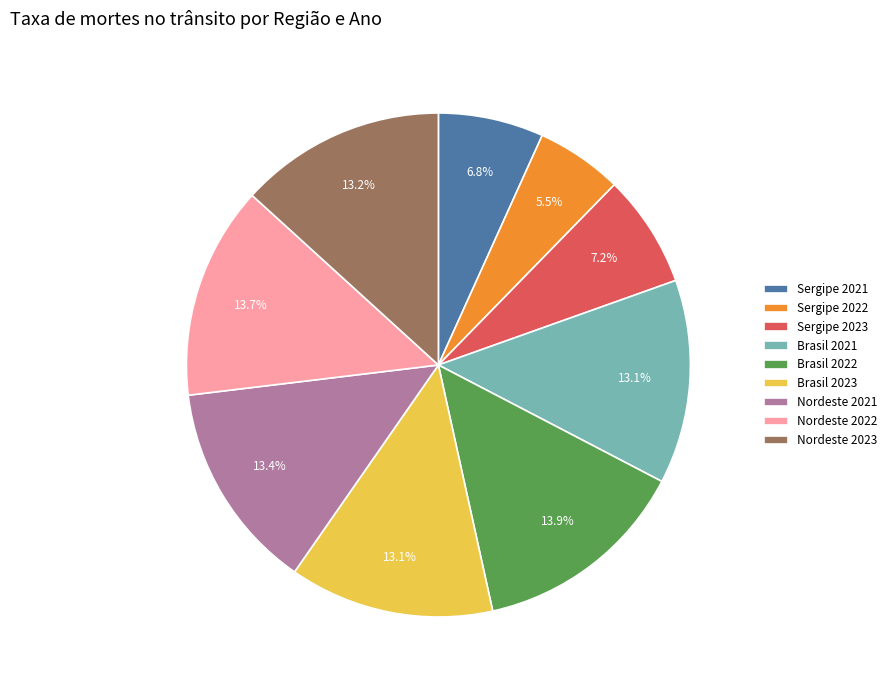

What percentage is NOT represented by Brasil 2023?

86.9%